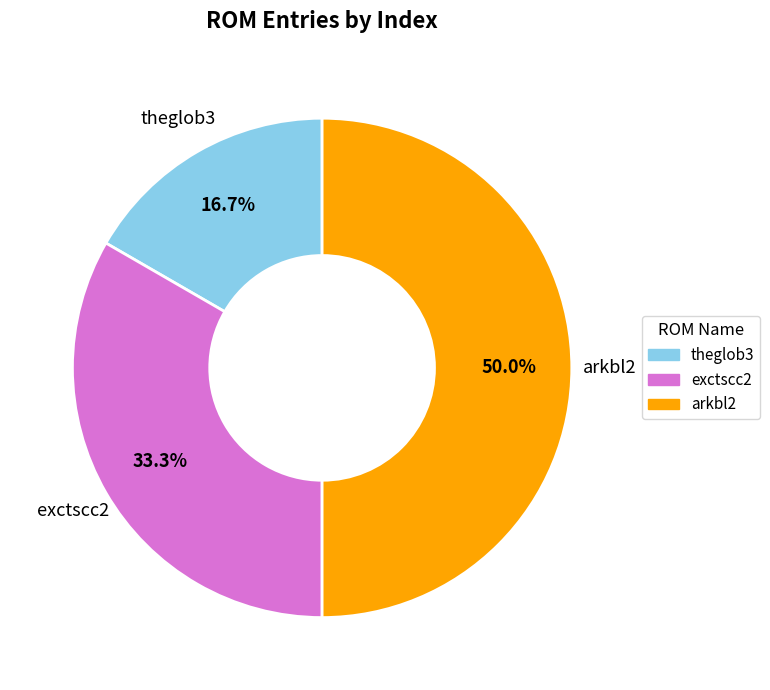

To the nearest percent, what is the combined percentage of theglob3 and exctscc2?

50%